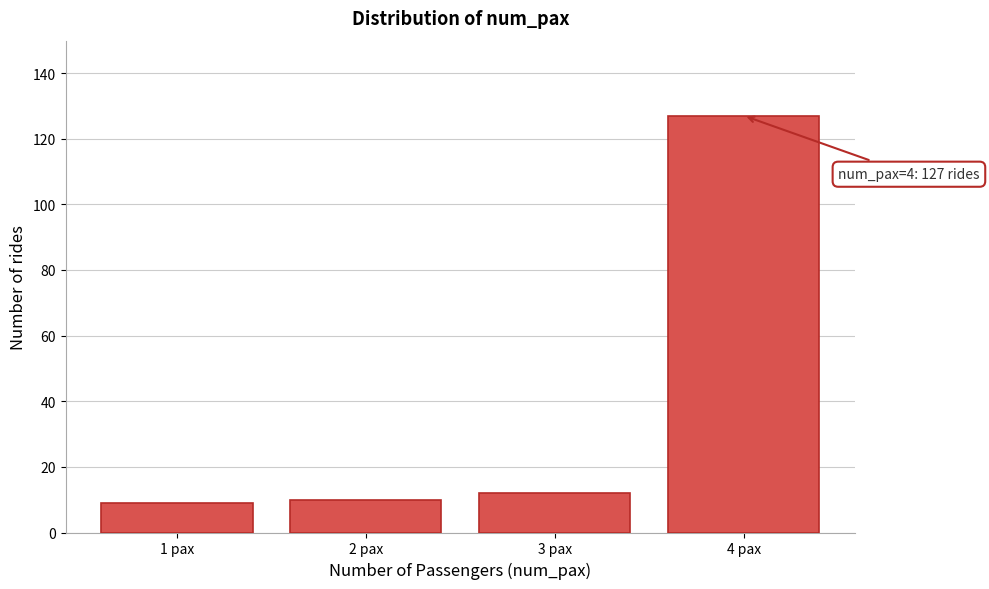

Reading left to right, extract all data points from this chart.

1 pax=9	2 pax=10	3 pax=12	4 pax=127